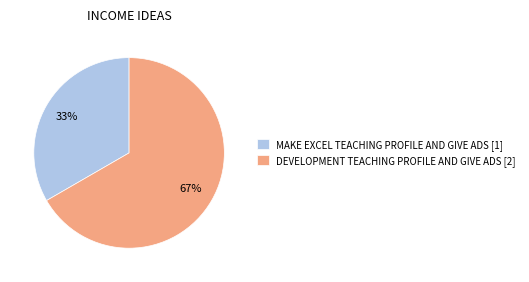

Is there a majority slice in this chart?

Yes